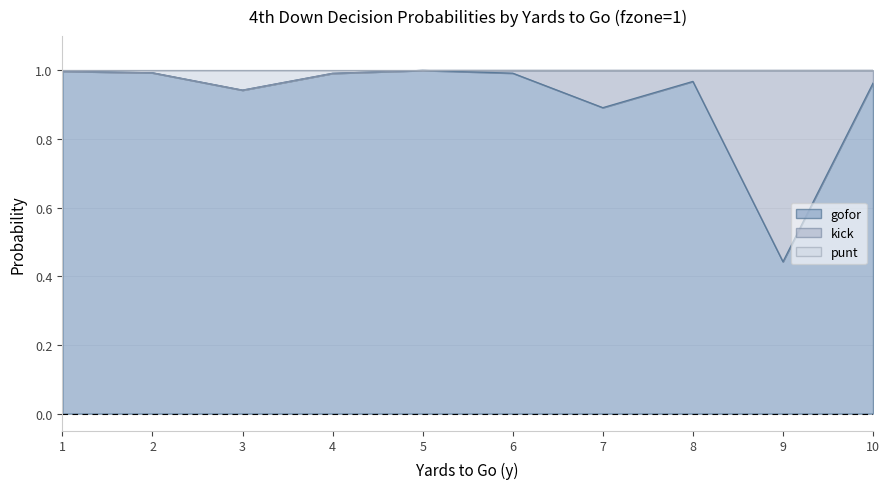

Which category has the lowest value in the gofor series?

9